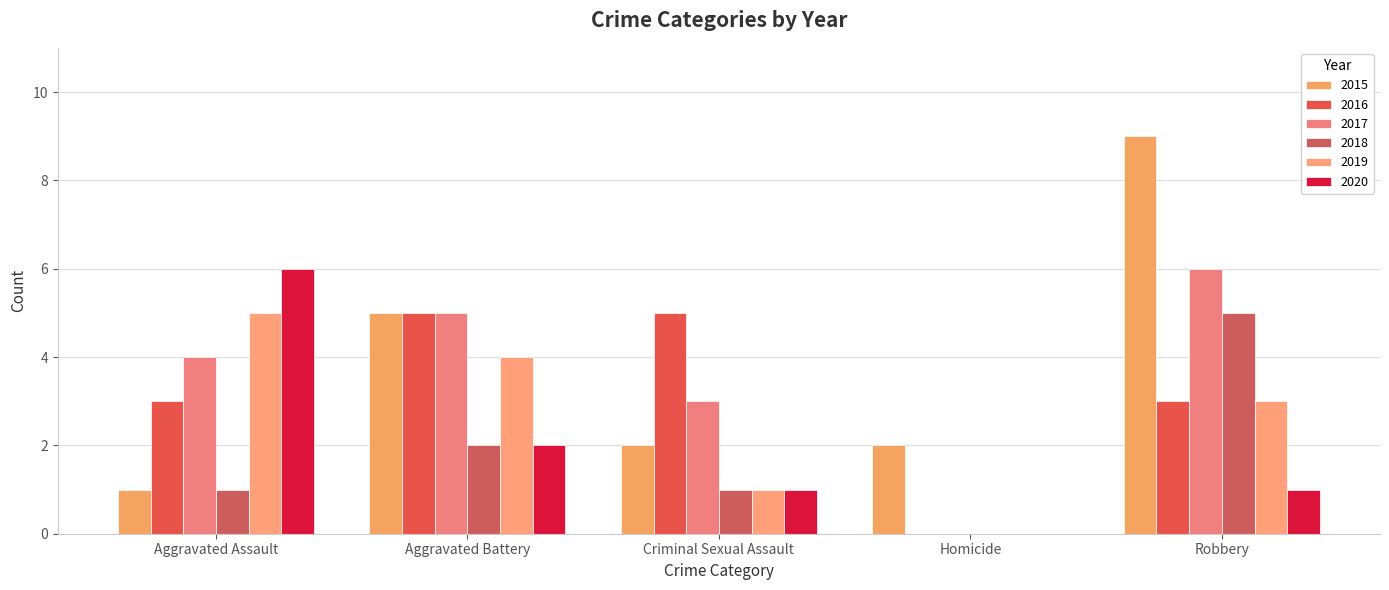

Rank the series at Criminal Sexual Assault from lowest to highest value.

2018, 2019, 2020, 2015, 2017, 2016